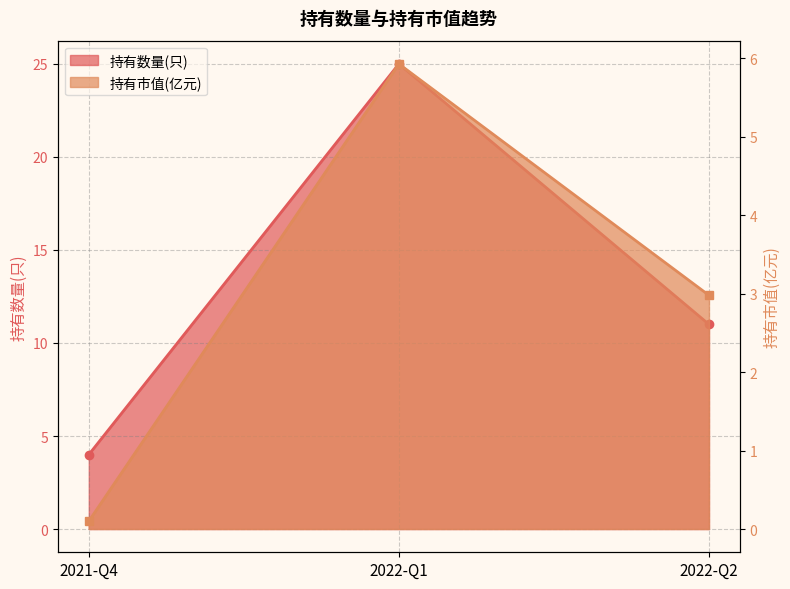

What is the value of the 持有市值(亿元) point at the 1st from the left?

0.1